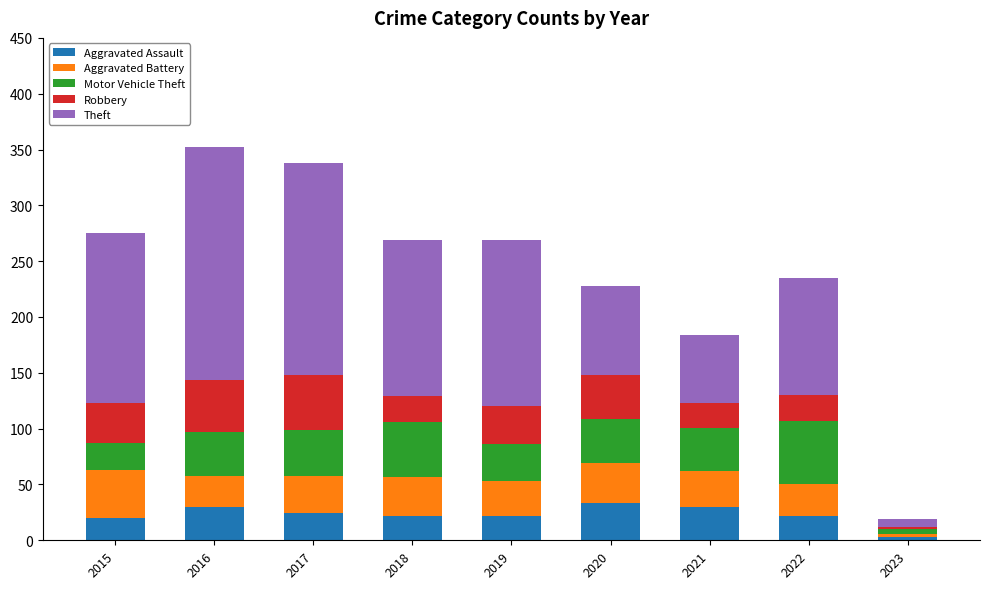

What is the total value across all series at 2022?

235